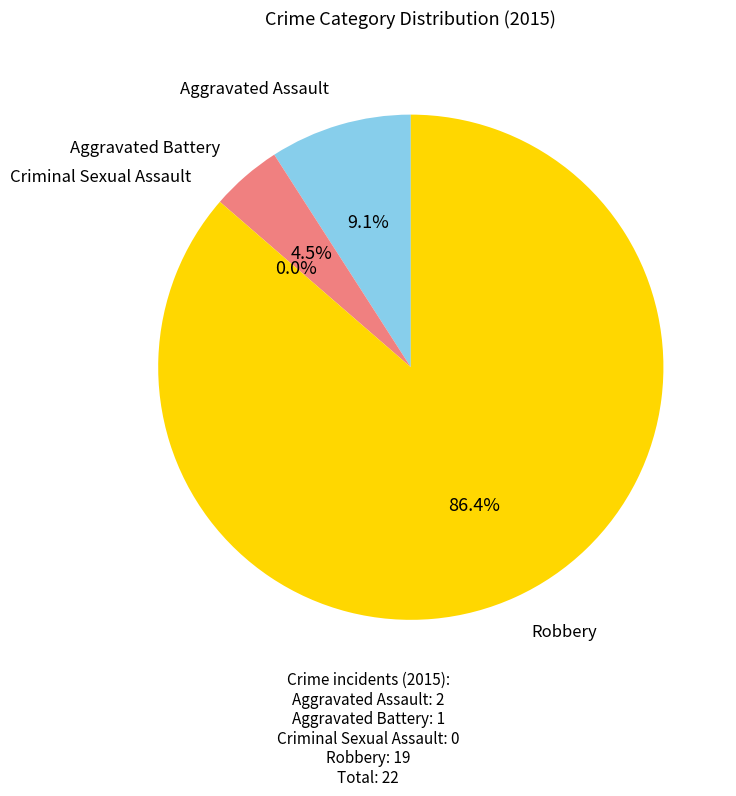

Which category has the biggest portion of the pie?

Robbery